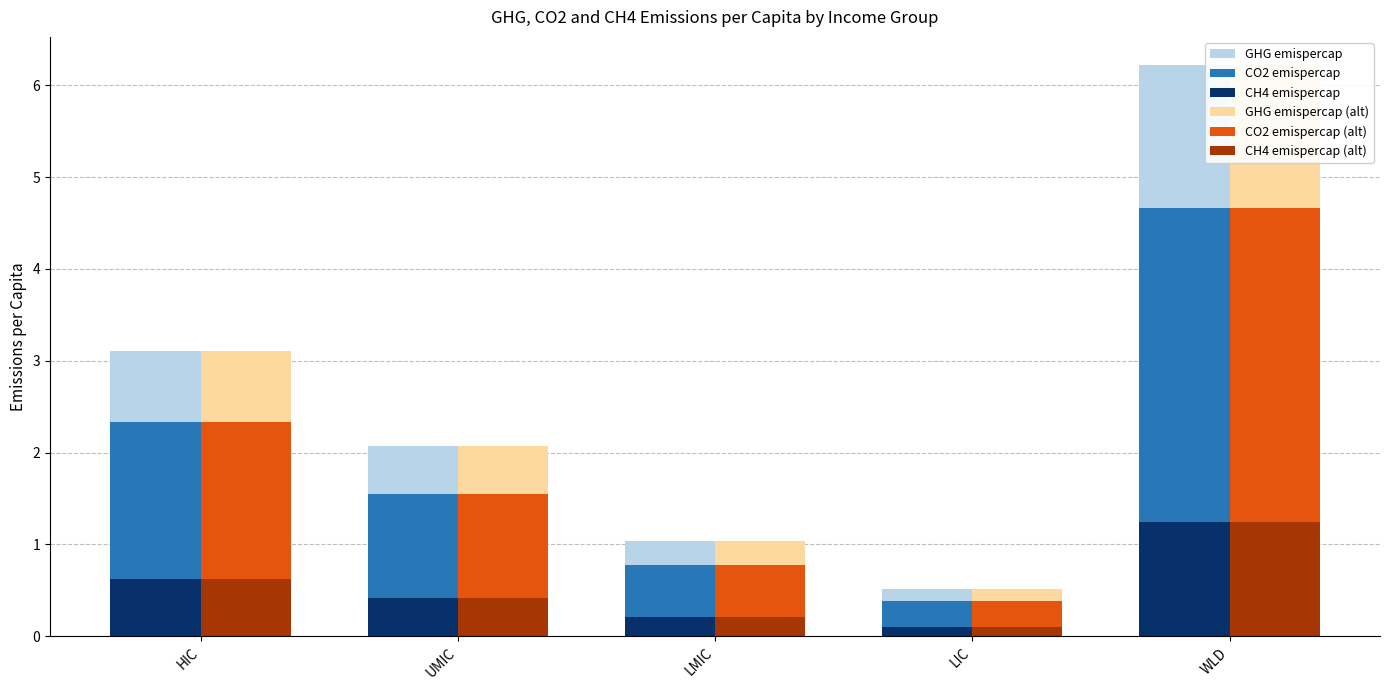

Rank the series by their maximum value, from highest to lowest.

GHG emispercap, GHG emispercap (alt), CO2 emispercap, CO2 emispercap (alt), CH4 emispercap, CH4 emispercap (alt)